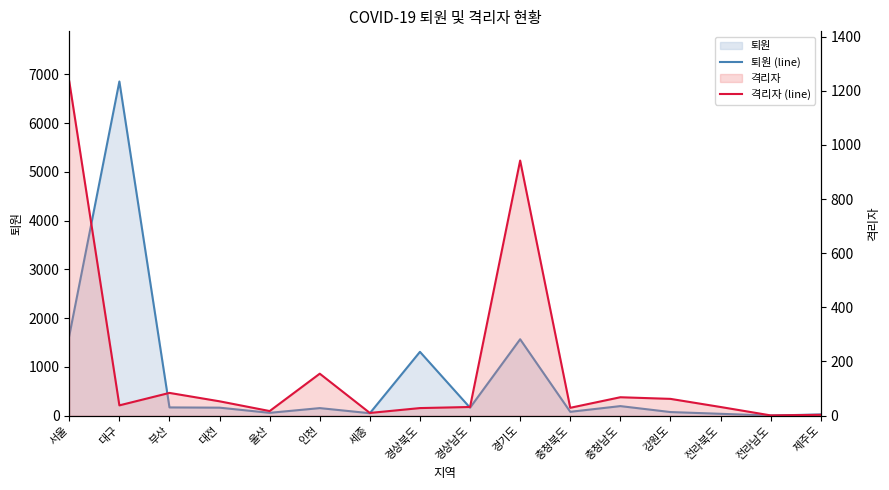

Between 대구 and 경상북도, which series saw the biggest shift?

퇴원 (line)